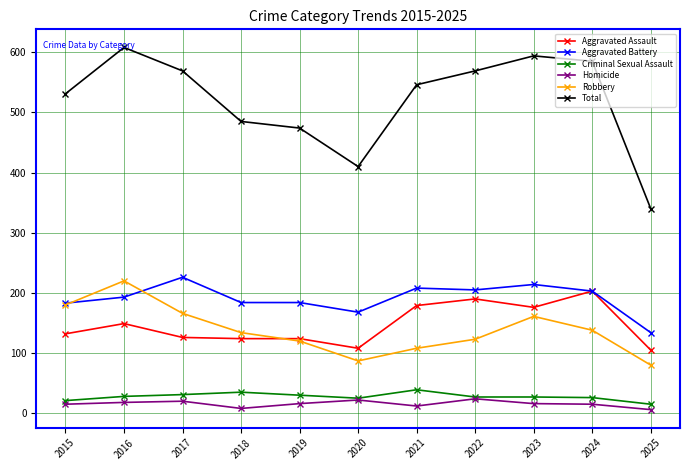

Which series changed the most between 2018 and 2023?

Total